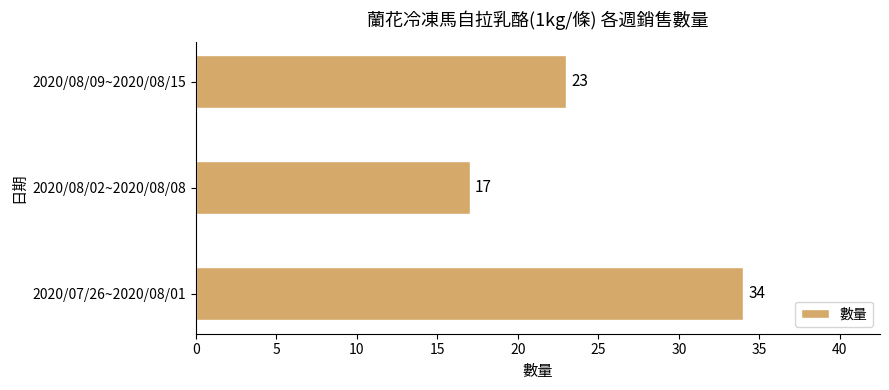

Reading top to bottom, extract all data points from this chart.

2020/08/09~2020/08/15=23	2020/08/02~2020/08/08=17	2020/07/26~2020/08/01=34